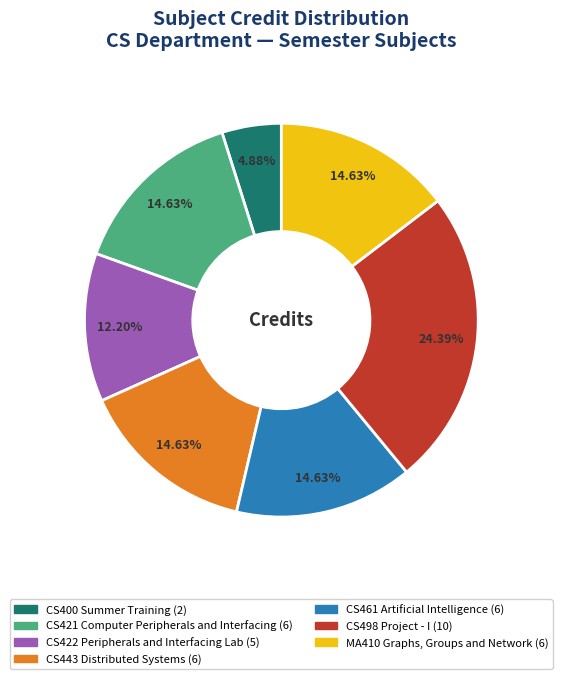

To the nearest percent, what is the average slice percentage?

14%